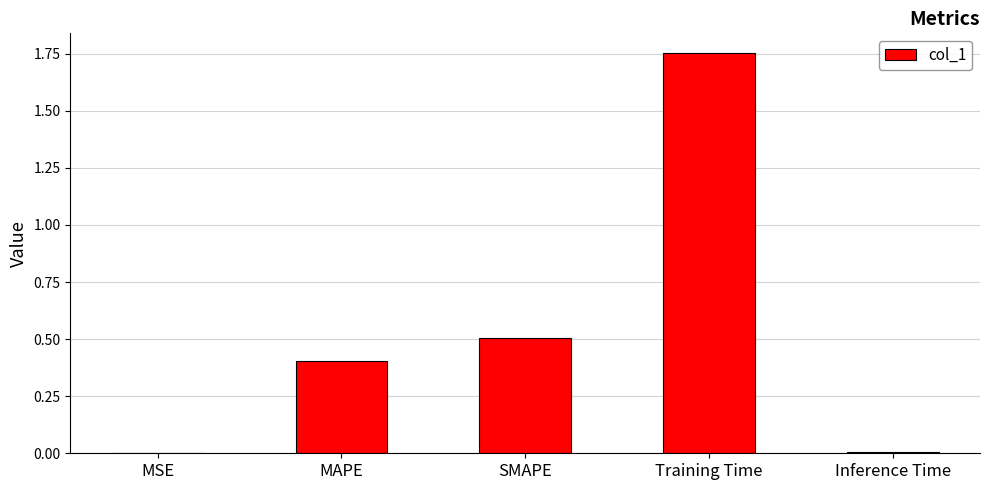

What is the change in value from MSE to SMAPE?

+0.5